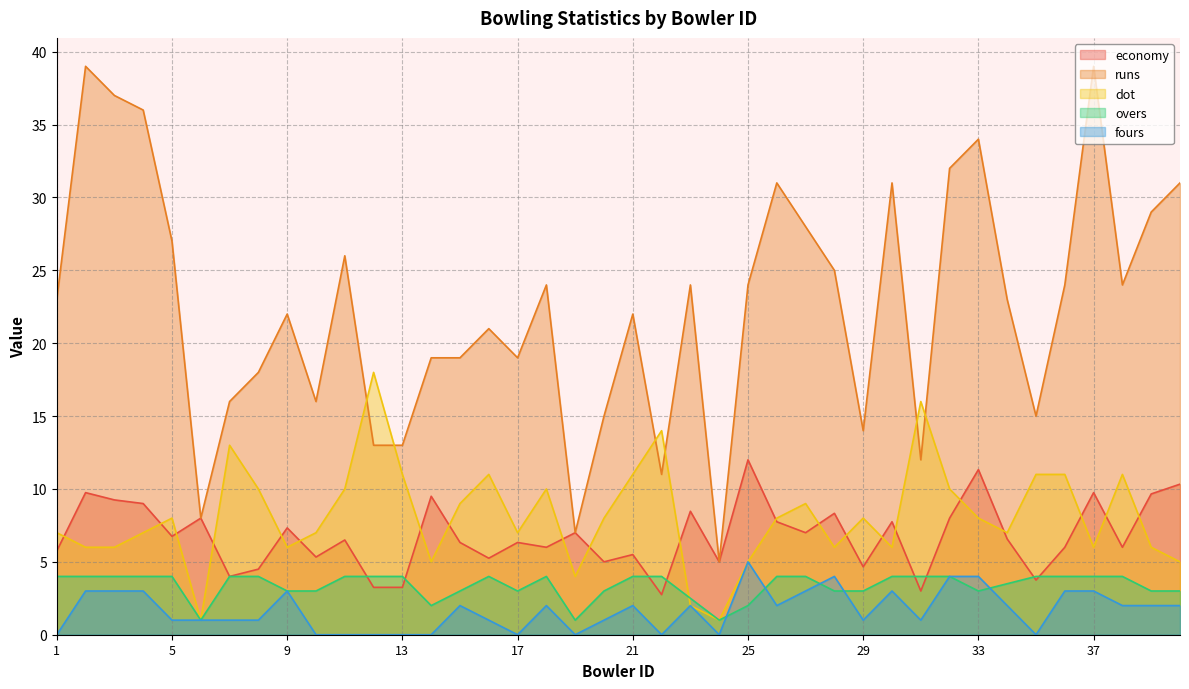

What is the average value of the economy series?

6.8